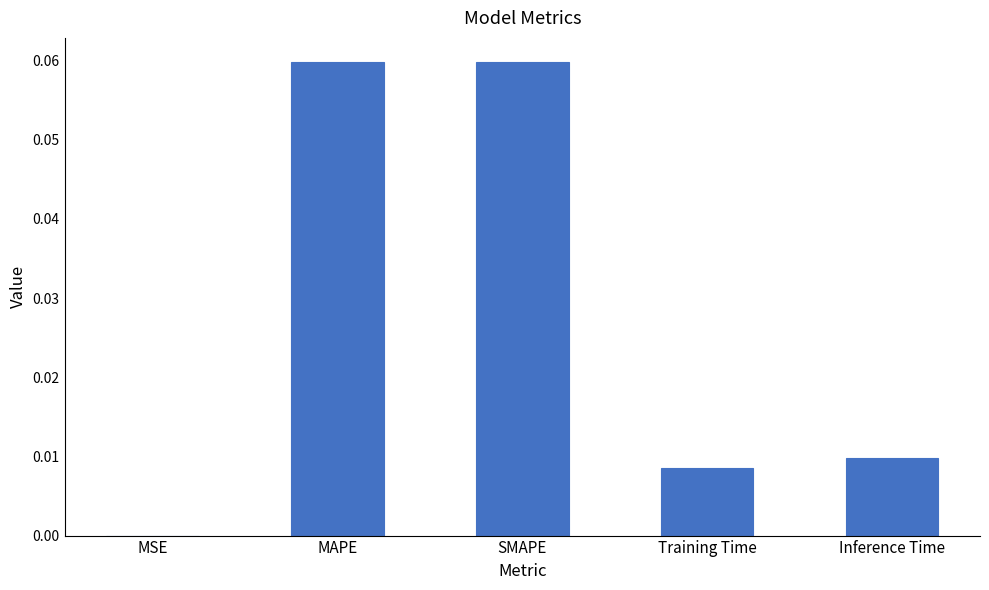

The value at Inference Time is 0.0. True or false?

True